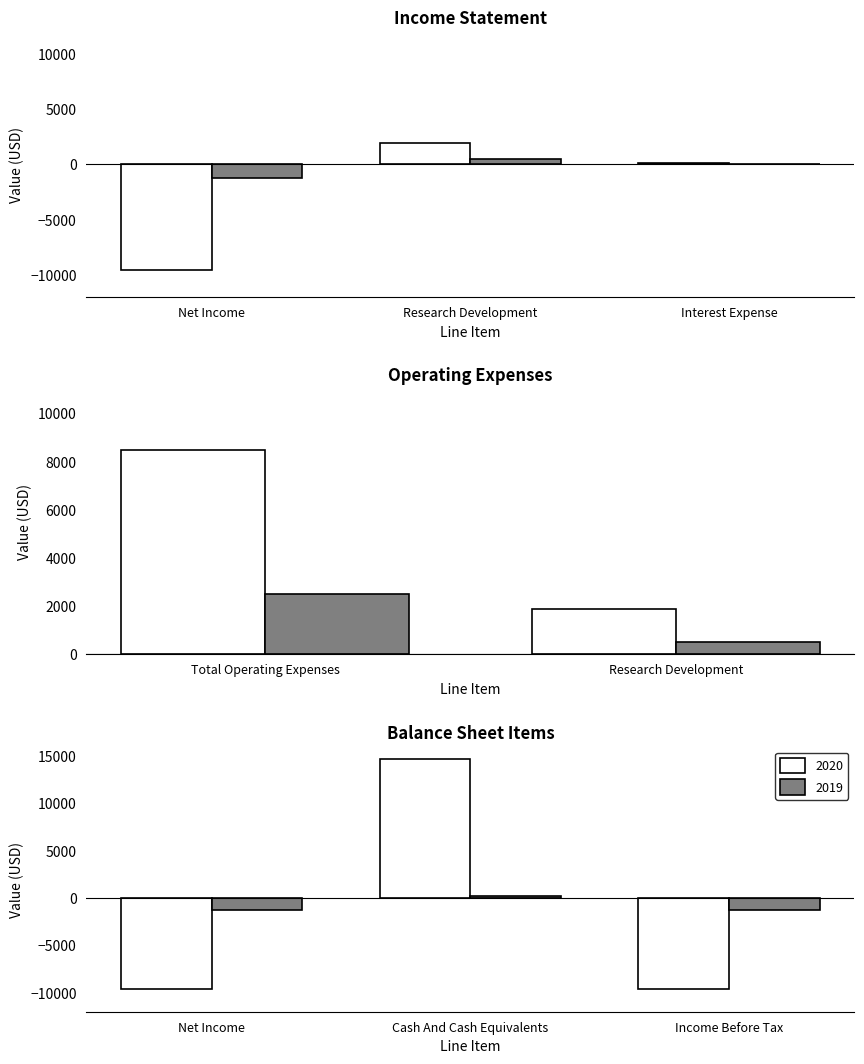

How many bars are there in each group?

2